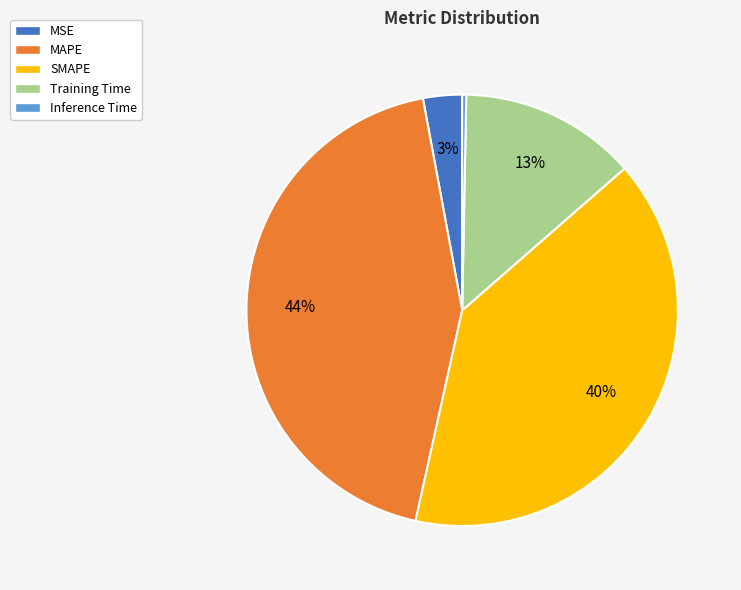

True or false: Inference Time accounts for 0% of the total.

True